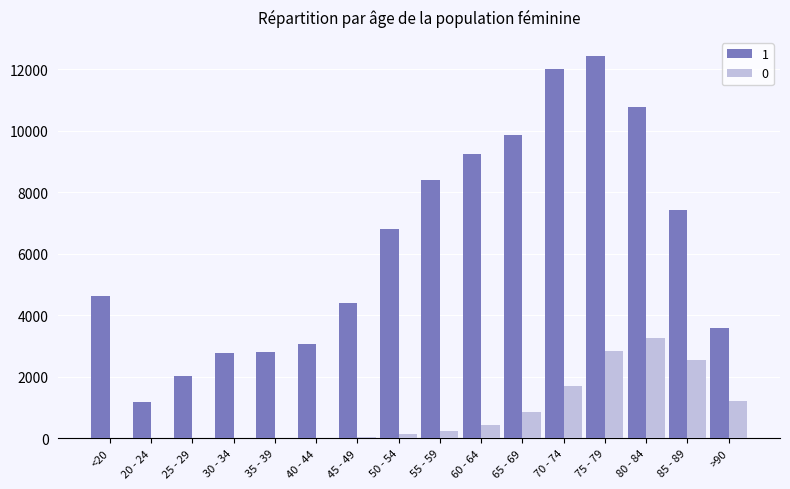

At which category is the sum across all series the highest?

75 - 79